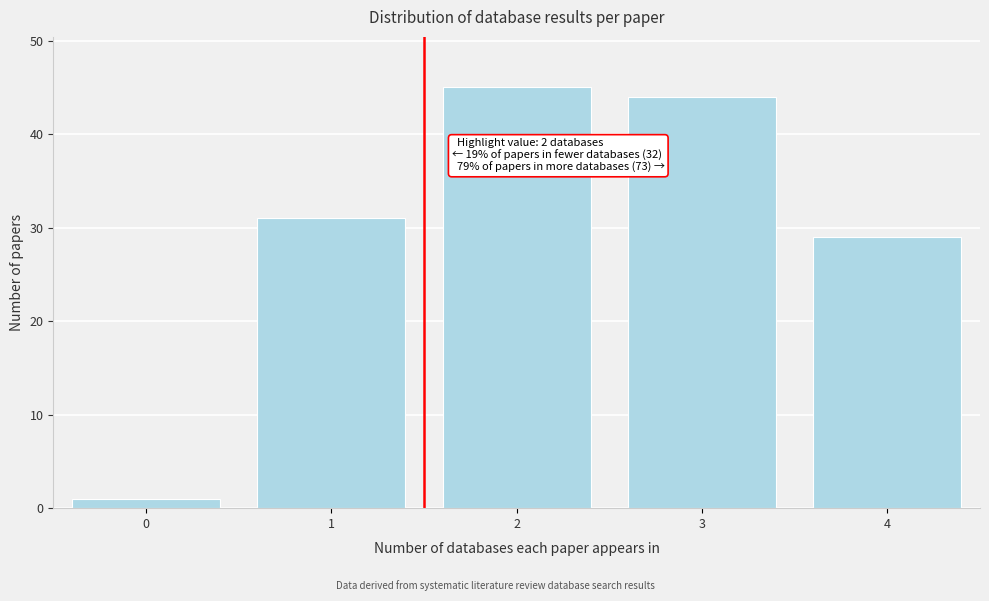

Reading left to right, what are all the values shown in this chart?

0=1	1=31	2=45	3=44	4=29